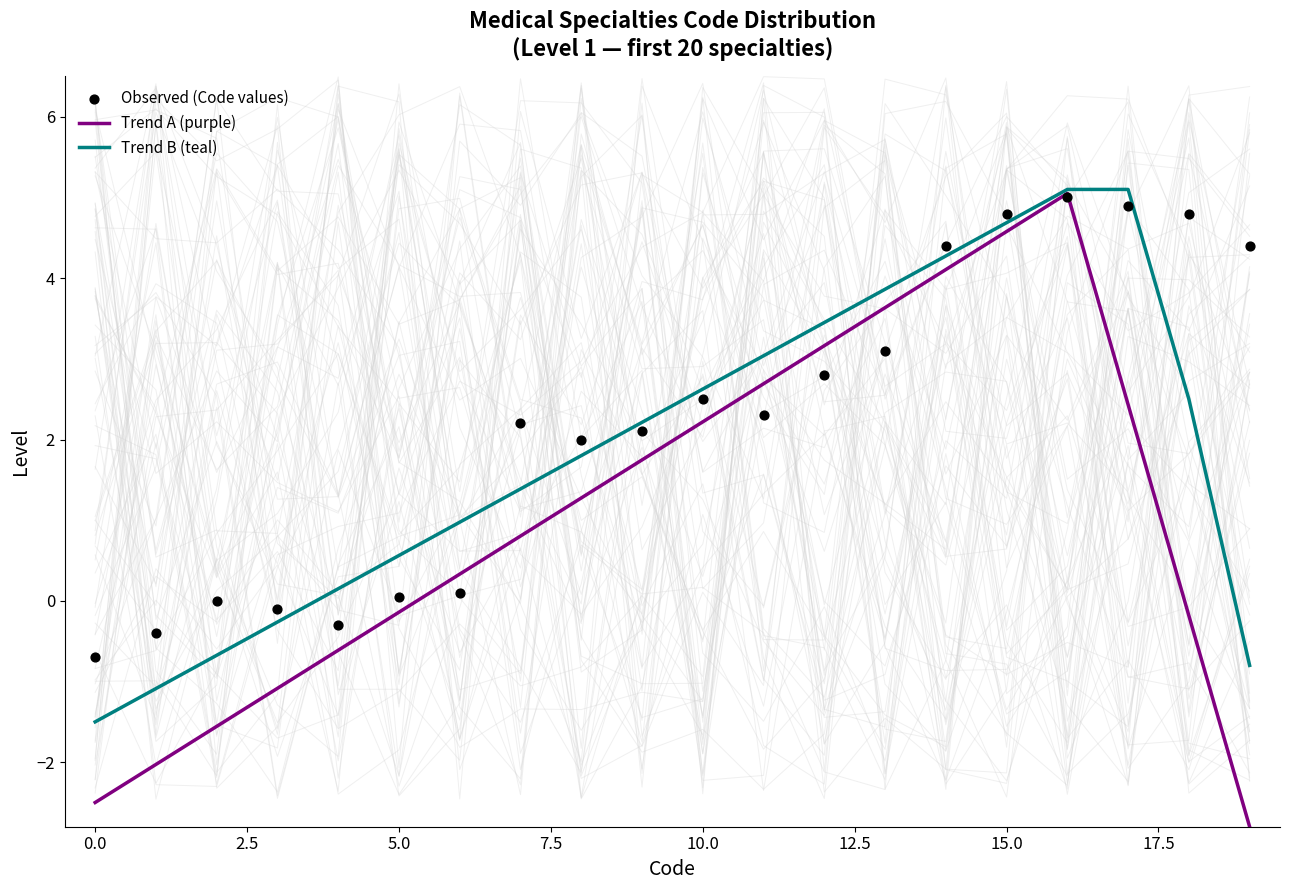

At which category is the sum across all series the highest?

16